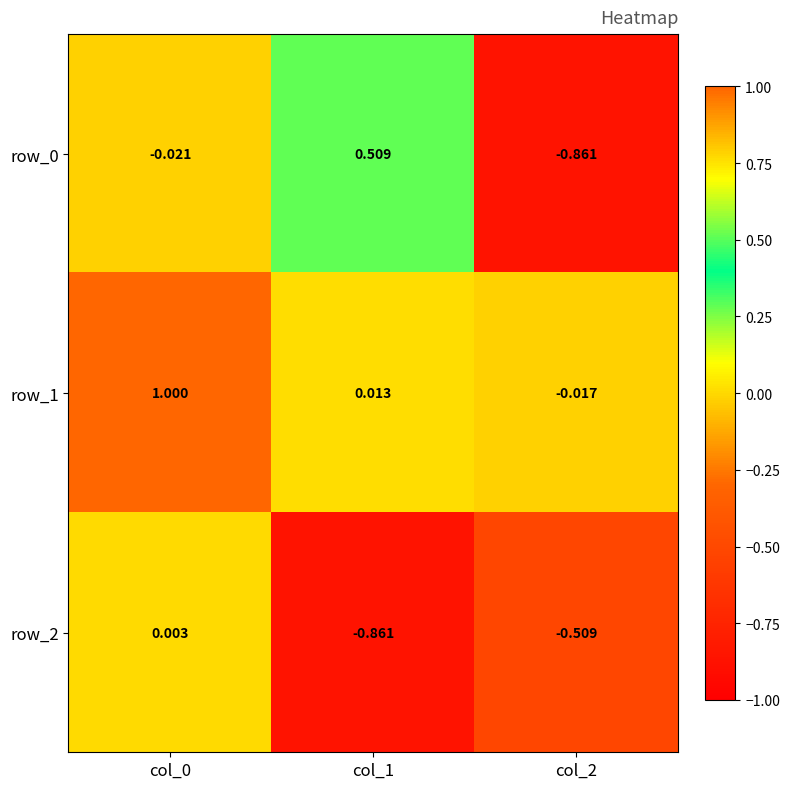

How many data points in row_1 are less than 0?

1